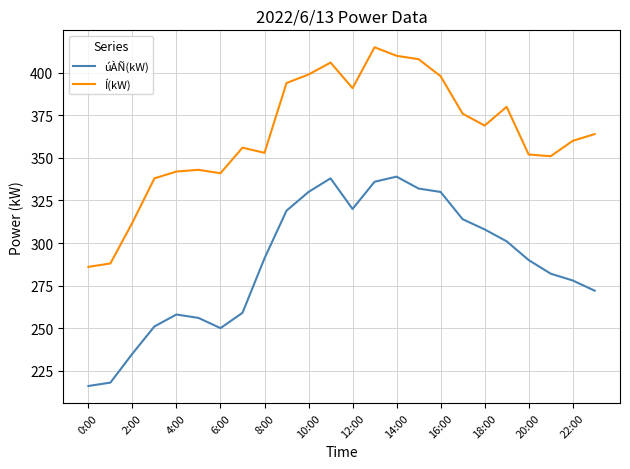

What are all the series names shown in the legend?

úÀÑ(kW), Í(kW)